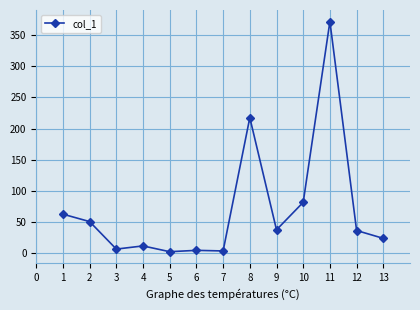

How many values are below 36?

6